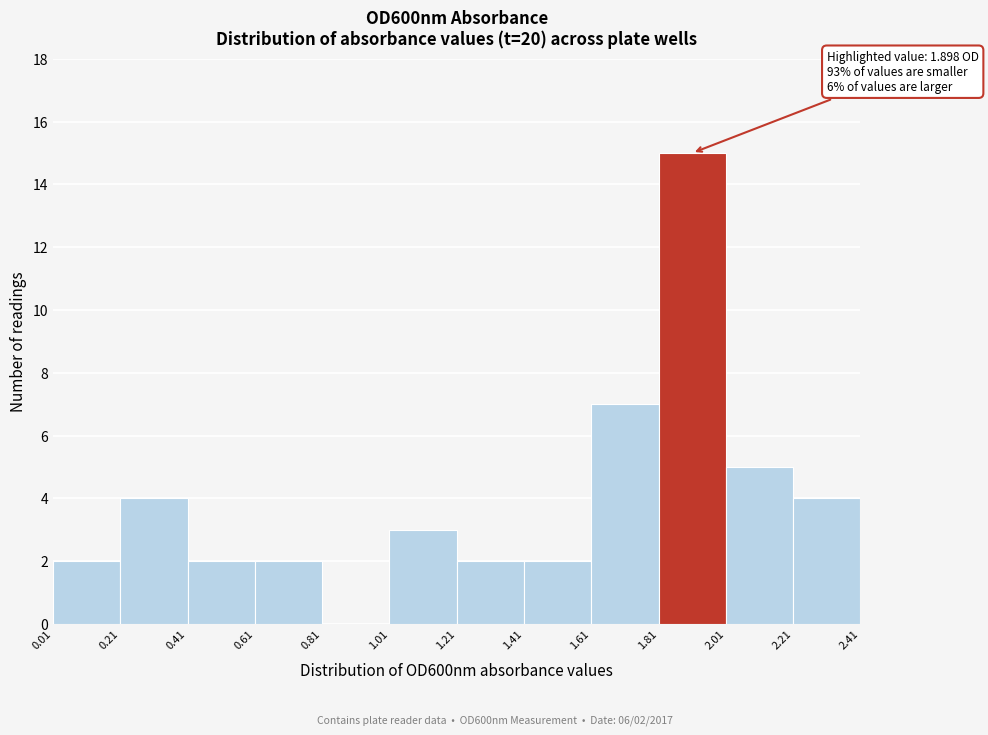

Which range on the x-axis has the tallest bar?

1.81 to 2.01